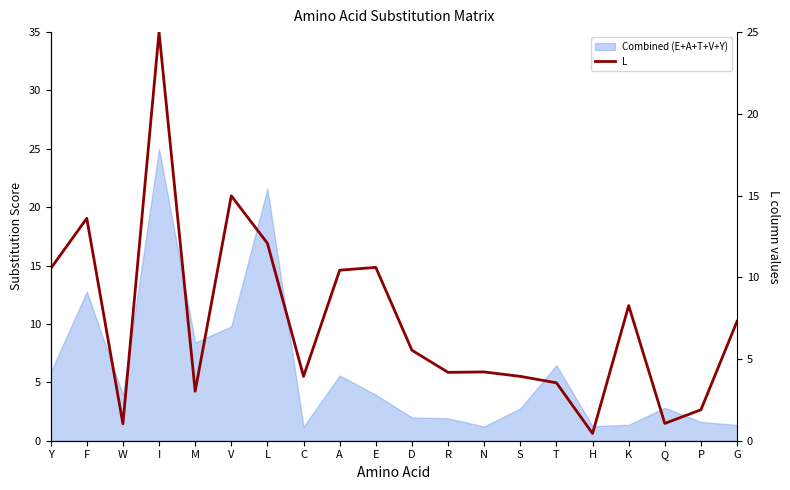

What is the approximate value at R?

4.2